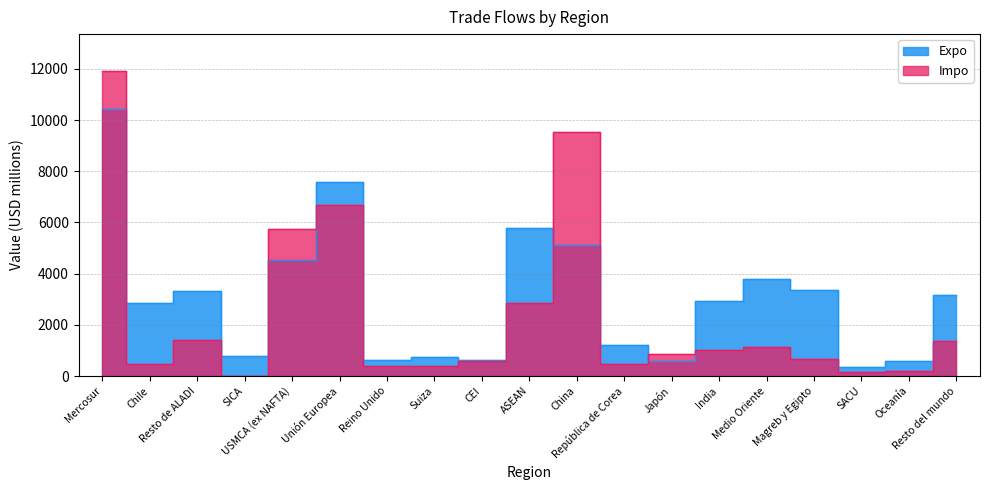

Between Resto del mundo and Chile, which is larger?

Resto del mundo